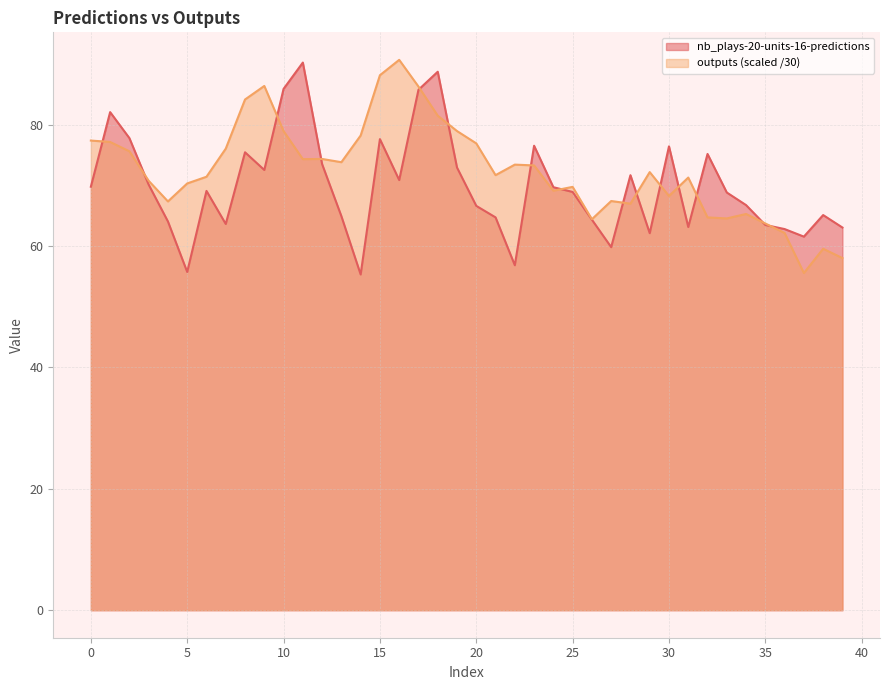

What is the difference between the maximum and minimum values in the outputs series?

35.1